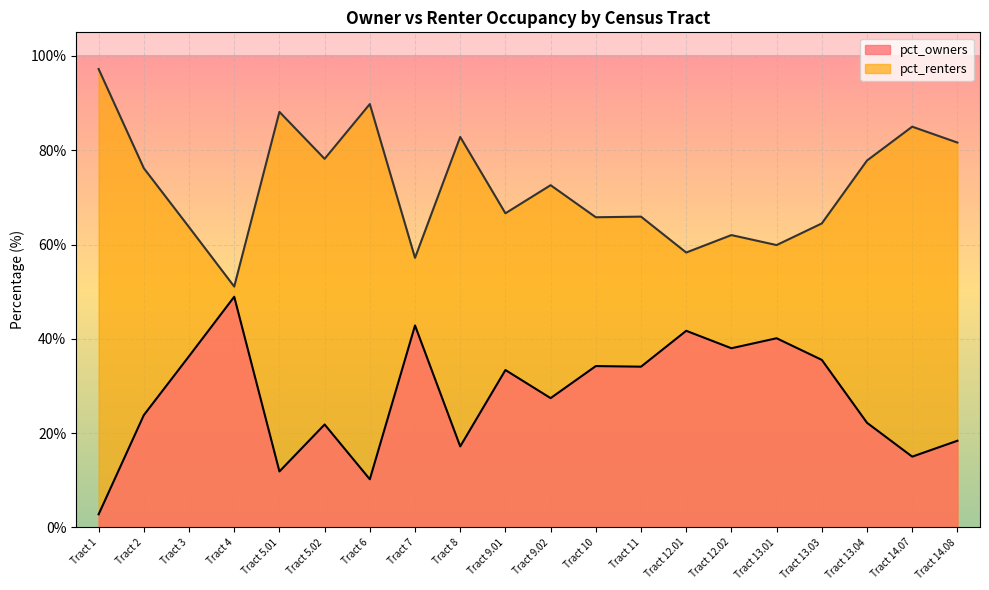

What is the maximum value shown in the chart?

97.2